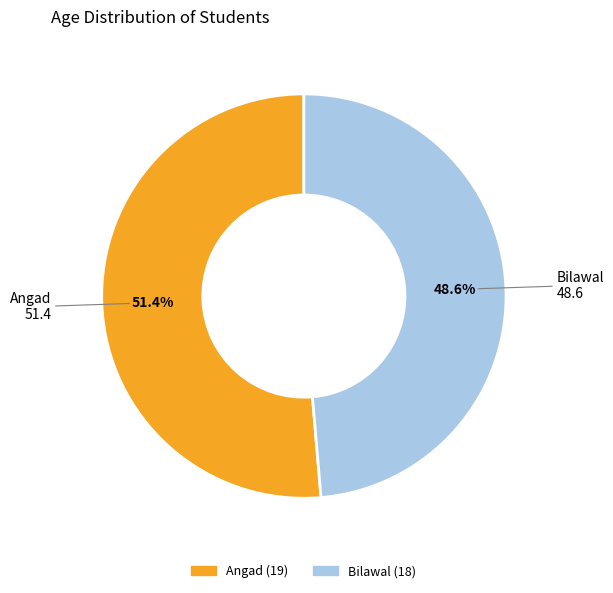

What percentage is the Bilawal slice, to the nearest percent?

49%